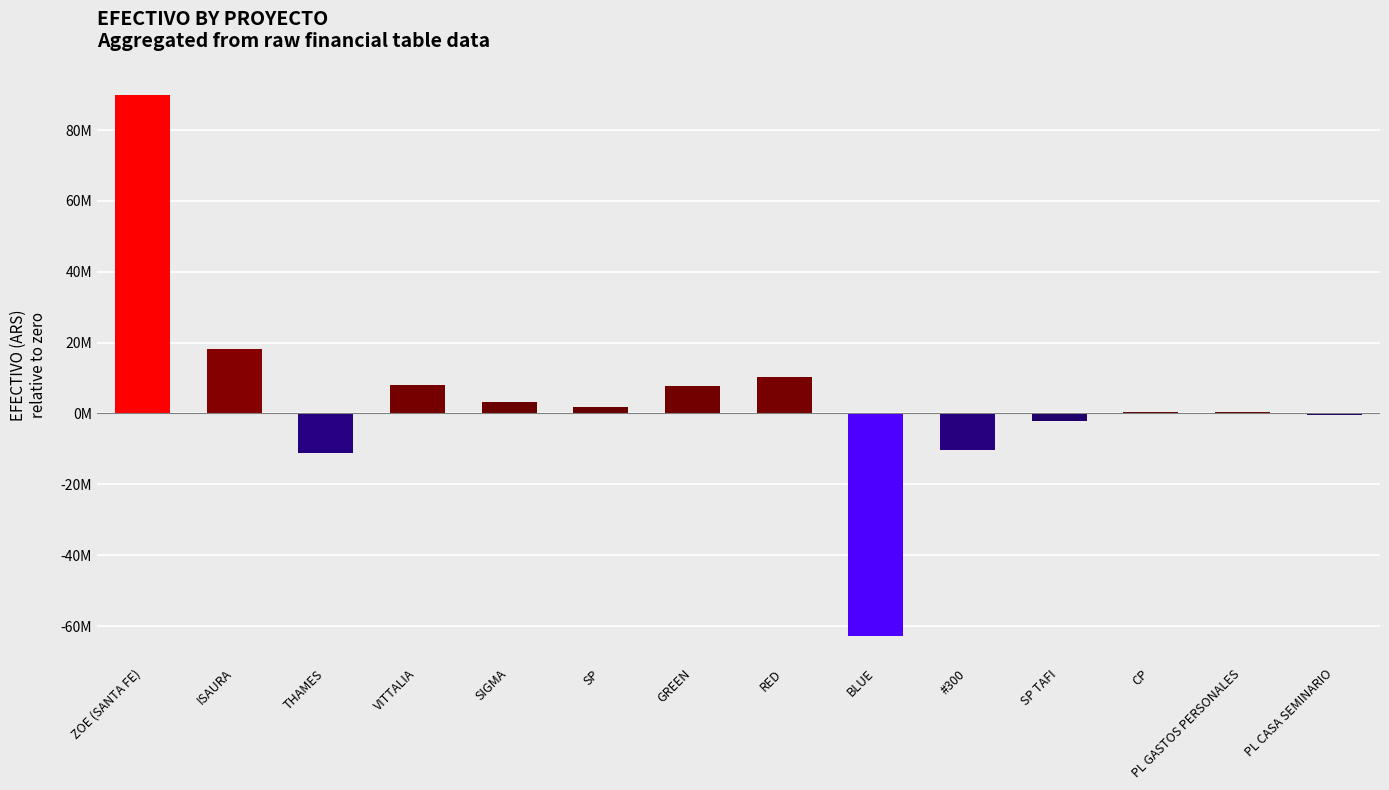

What is the greatest value displayed?

89918175.7